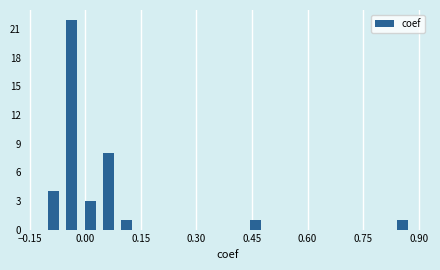

Read against the x-axis, roughly where is the centre of the tallest bar?

-0.04